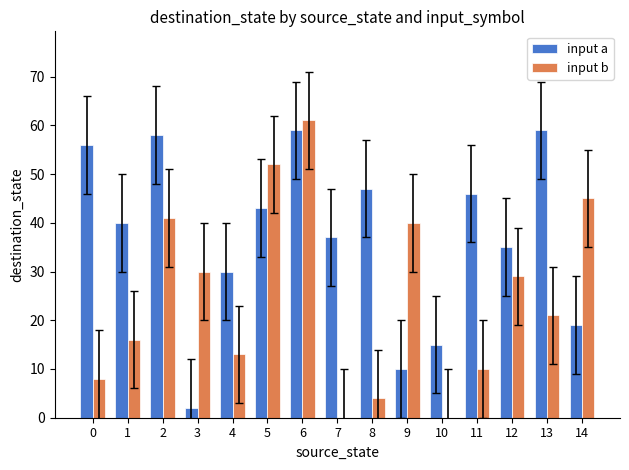

Which series has the widest spread of values?

input b